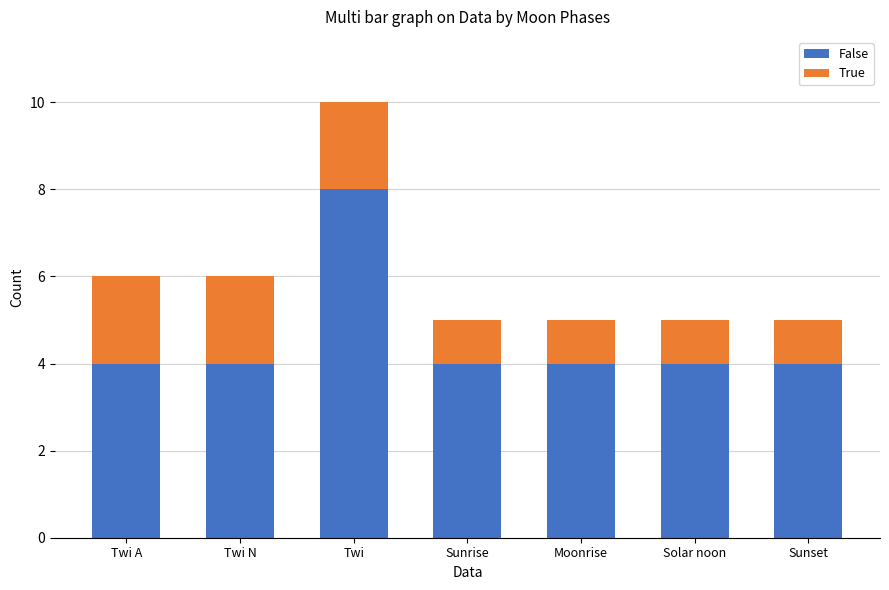

Count the False values in the range 4 to 5.

6